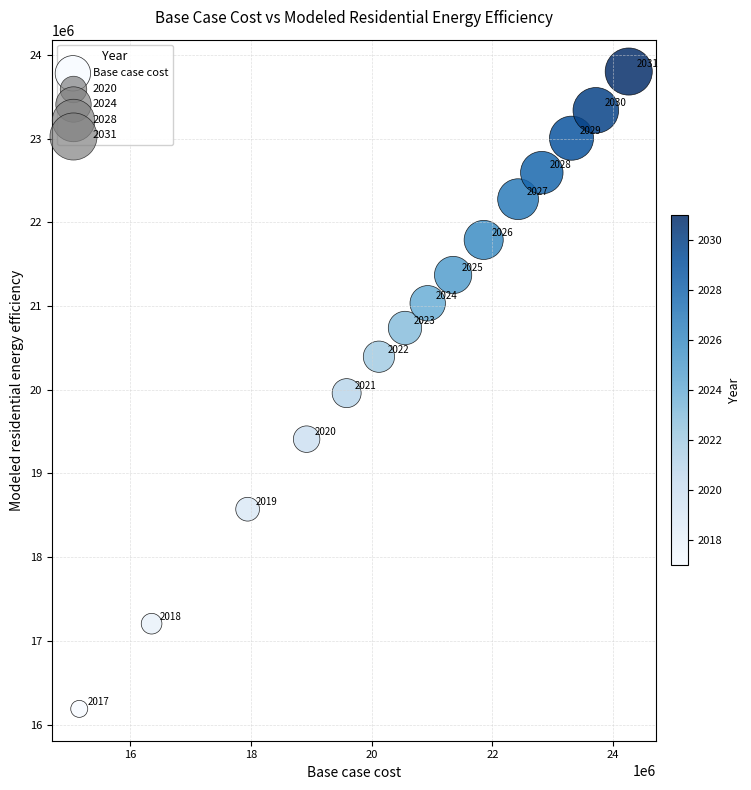

What is the range of Y values (max minus min)?

7613916.0